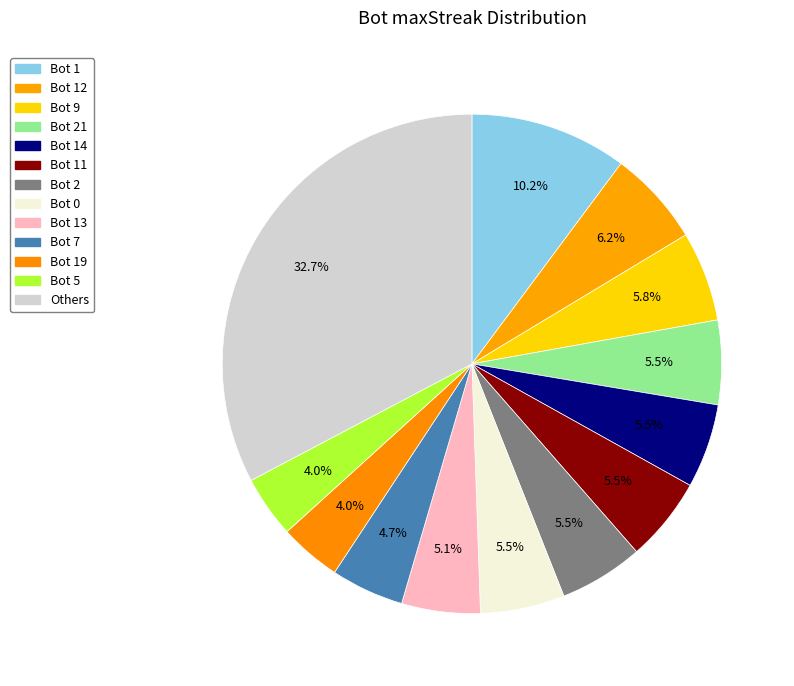

Which category has the biggest portion of the pie?

Others